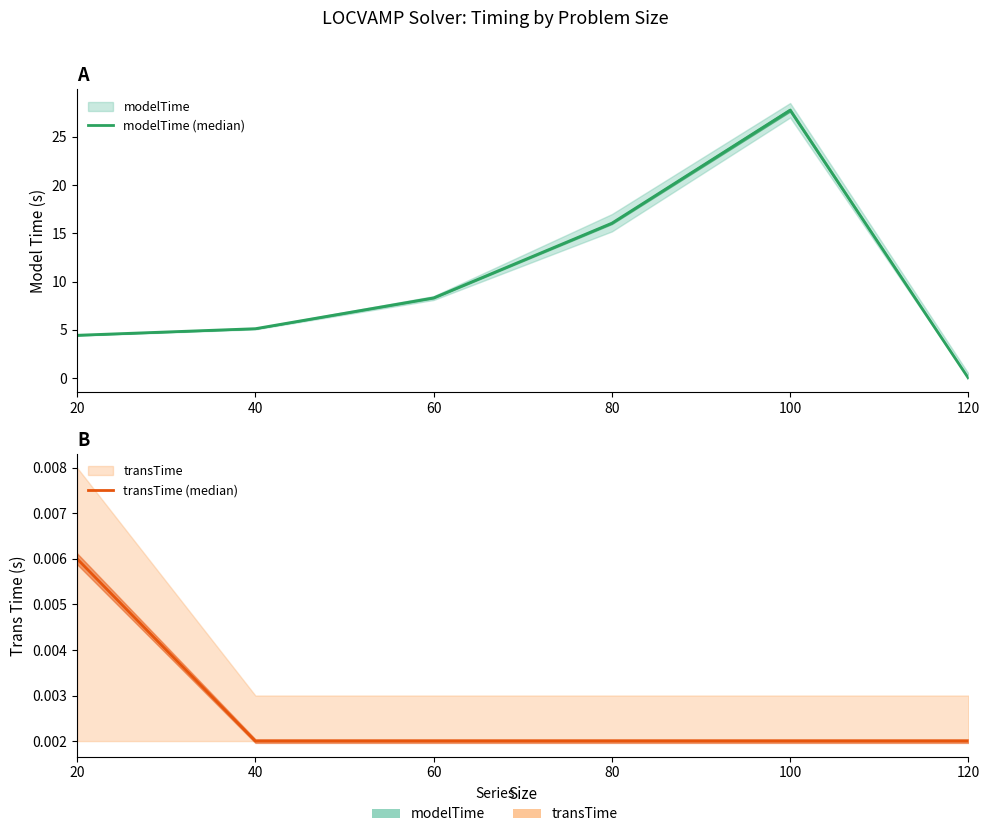

Does the chart display data point markers on the line(s)?

No